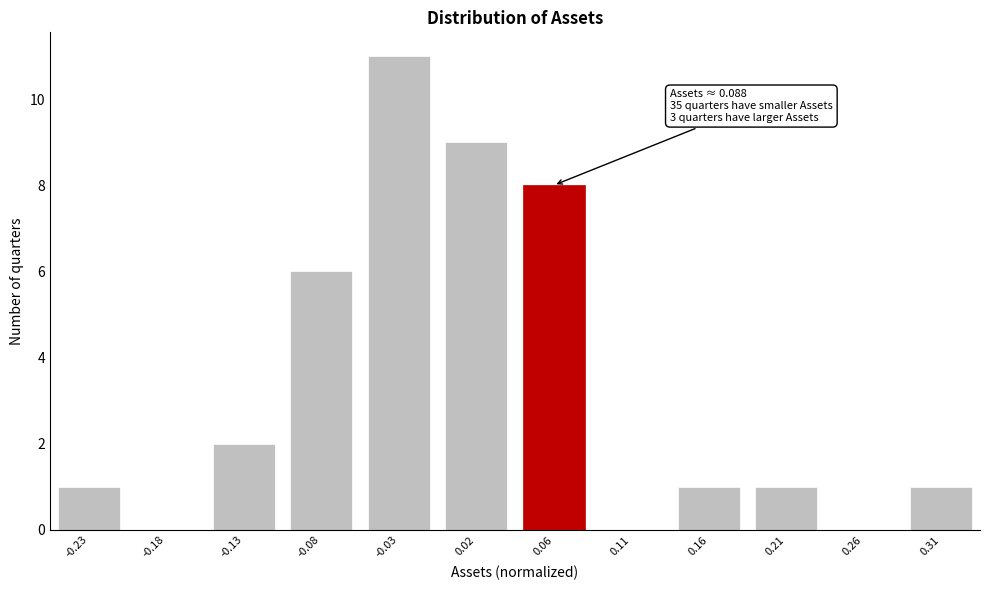

Reading left to right, extract all data points from this chart.

-0.23=1	-0.18=0	-0.13=2	-0.08=6	-0.03=11	0.02=9	0.06=8	0.11=0	0.16=1	0.21=1	0.26=0	0.31=1